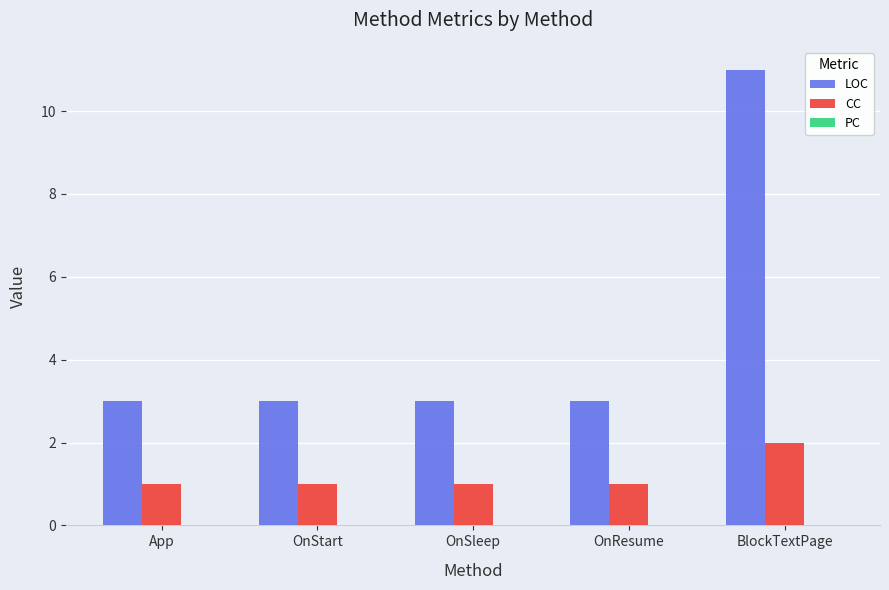

How many distinct data groups are displayed?

2